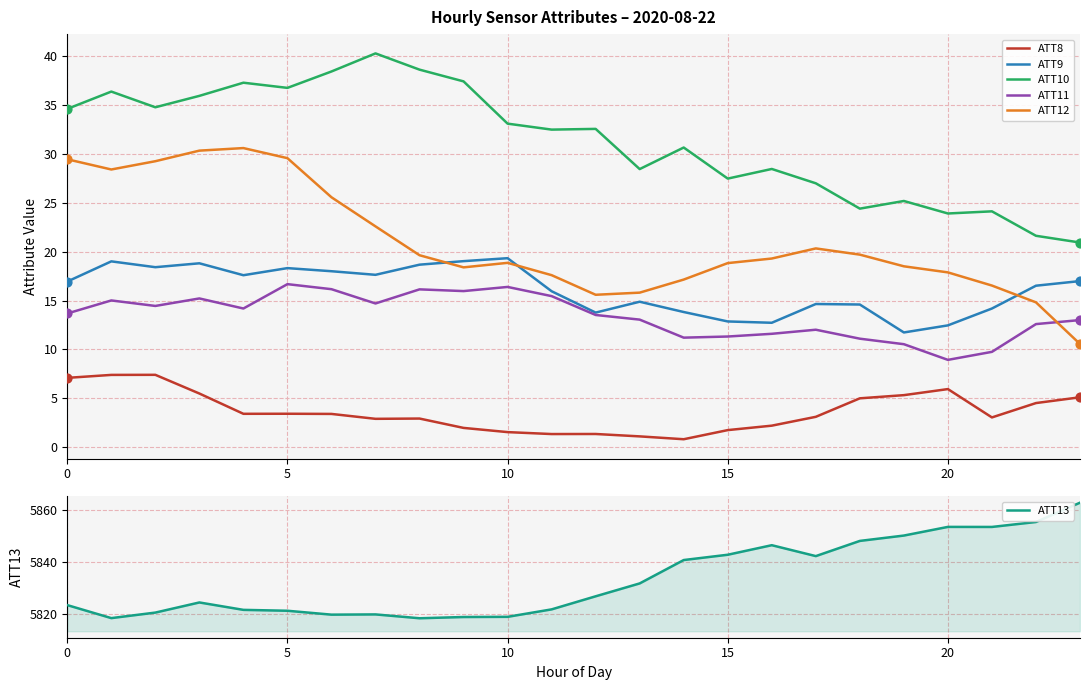

True or false: ATT8 and ATT10 intersect in this chart.

False